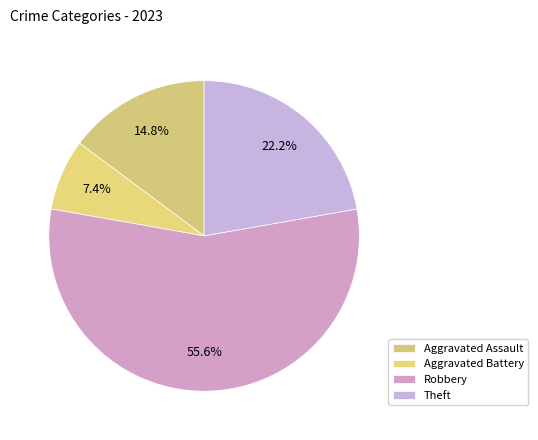

What percentage is the Aggravated Battery slice, to the nearest percent?

7%